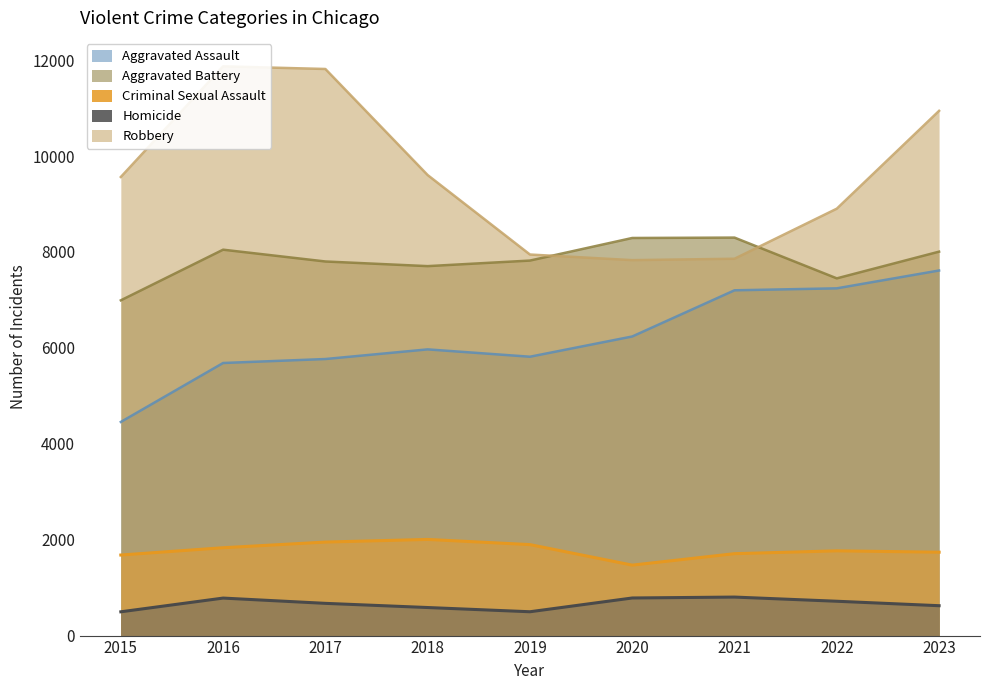

List the labels in order of Robbery value, largest first.

2016, 2017, 2023, 2018, 2015, 2022, 2019, 2021, 2020